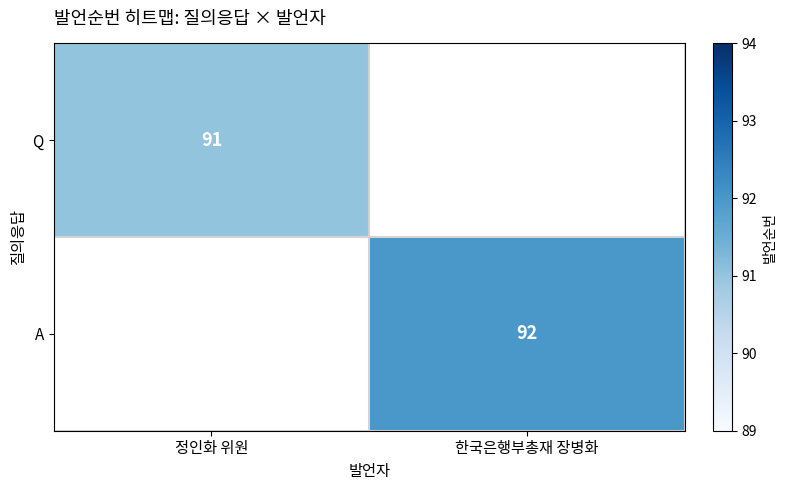

The Q series shows 91 at 정인화 위원. True or false?

True